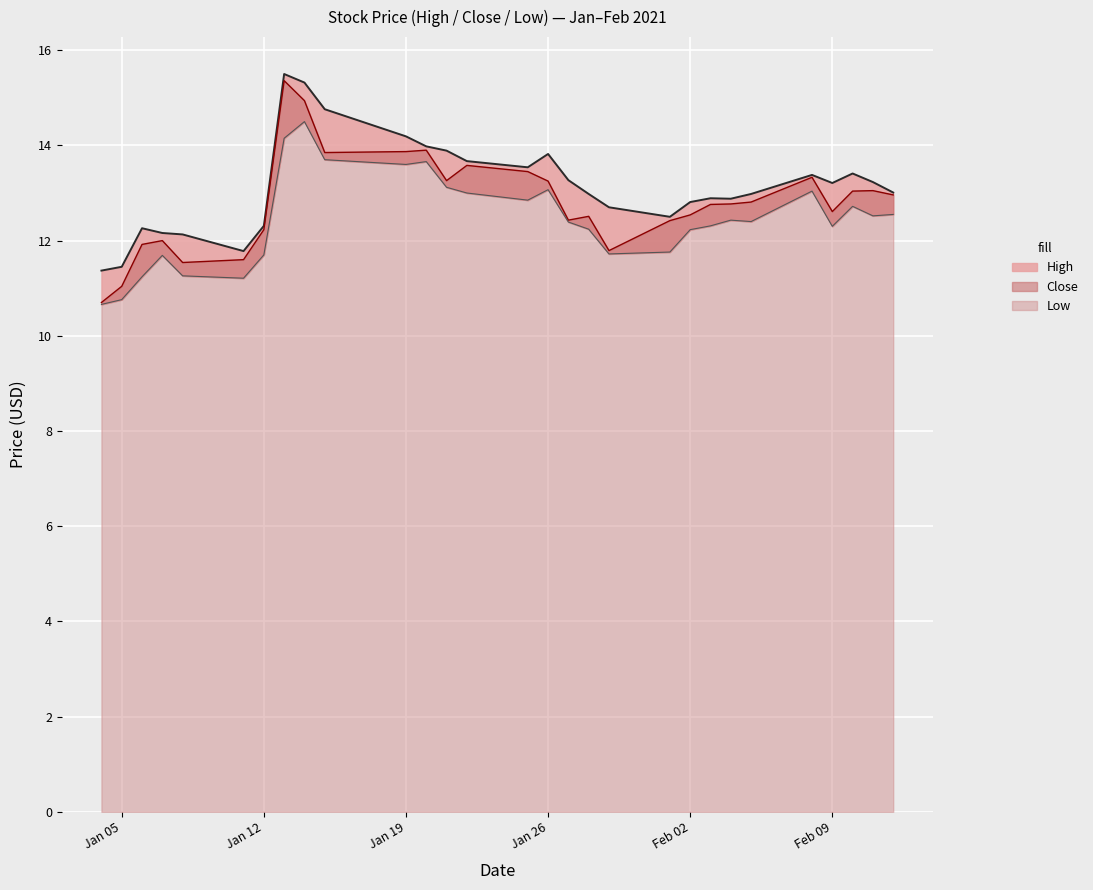

What is the sum of all High values?

381.4